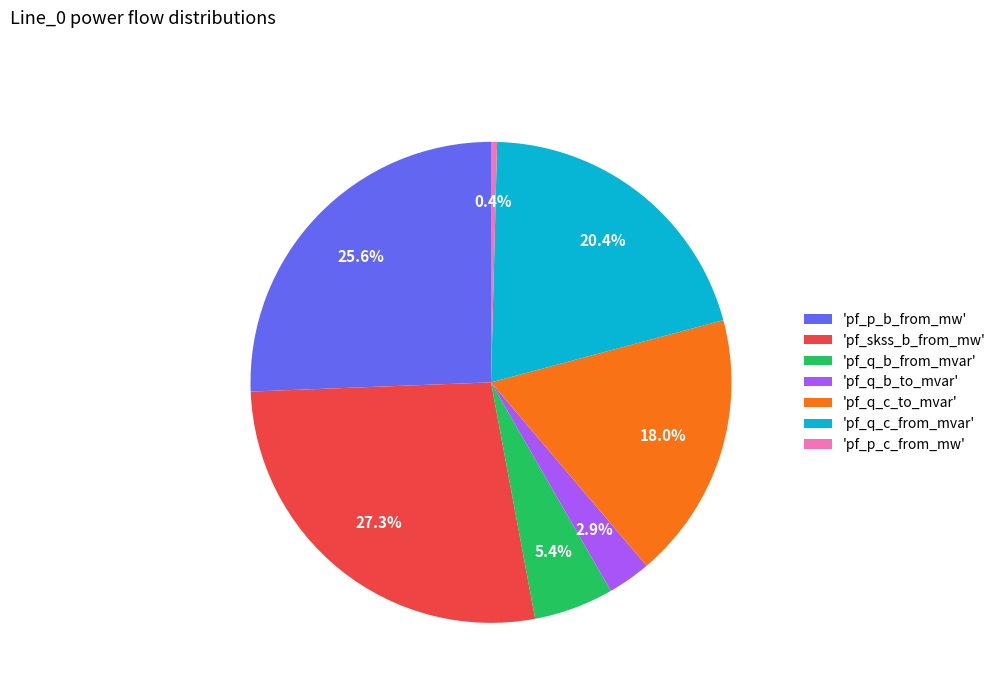

Rank the categories by value from highest to lowest.

'pf_skss_b_from_mw', 'pf_p_b_from_mw', 'pf_q_c_from_mvar', 'pf_q_c_to_mvar', 'pf_q_b_from_mvar', 'pf_q_b_to_mvar', 'pf_p_c_from_mw'